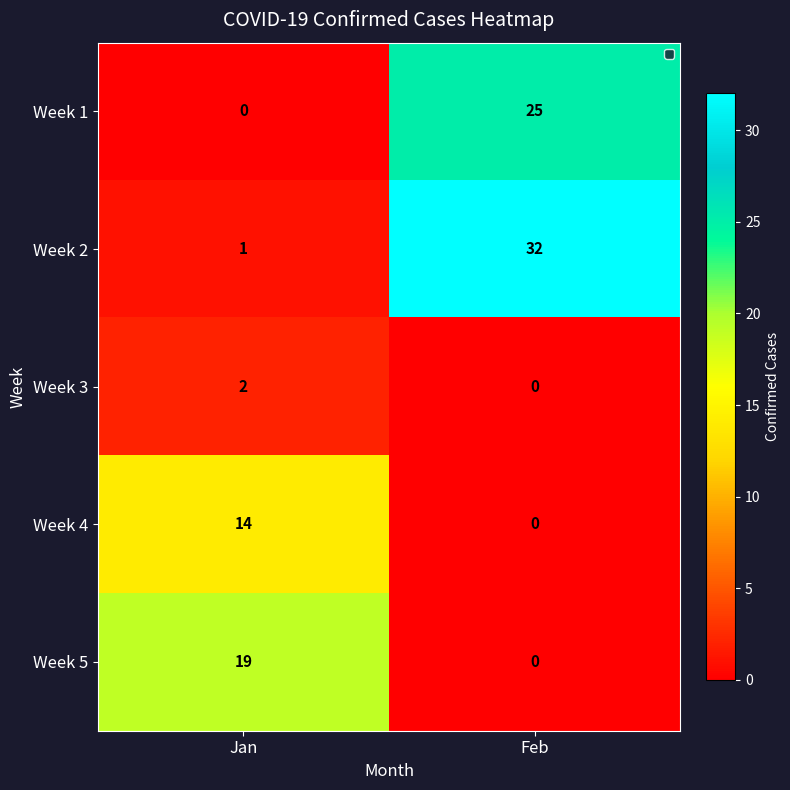

Which series has the largest range (max minus min)?

Week 2